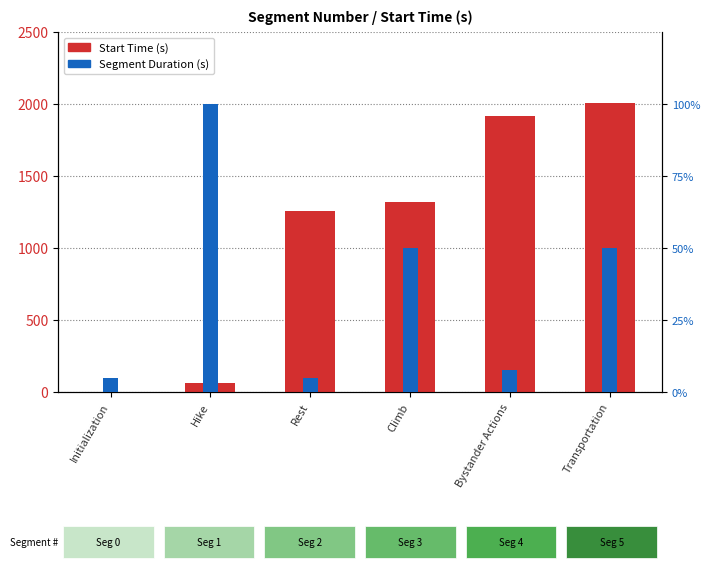

What are all the series names shown in the legend?

Start Time (s), Segment Duration (s)